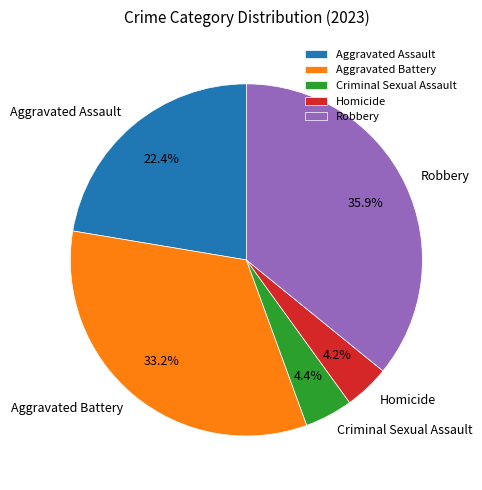

Does Aggravated Battery account for over 50% of the chart?

No